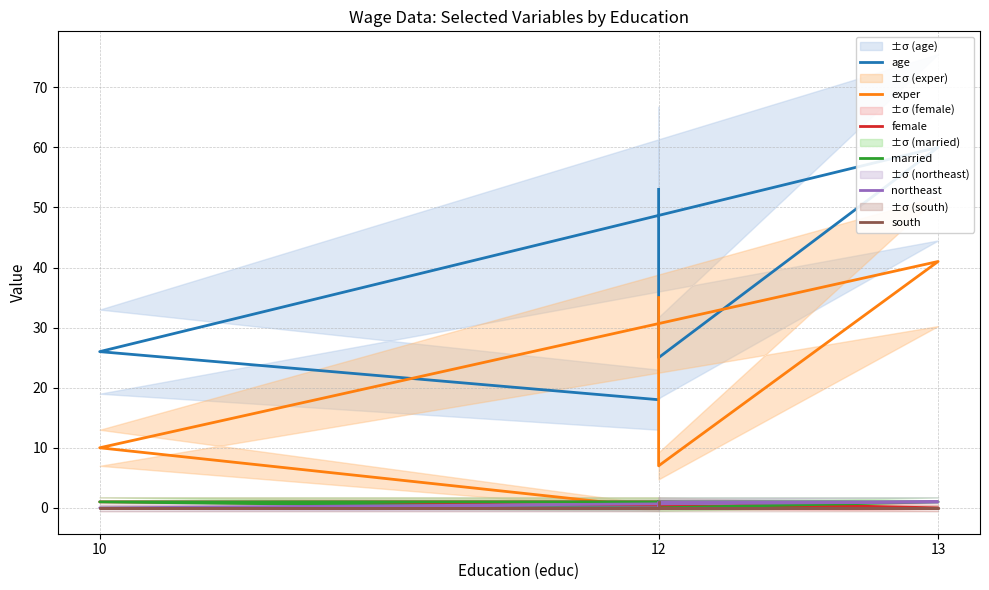

Where is the first local minimum for married?

12